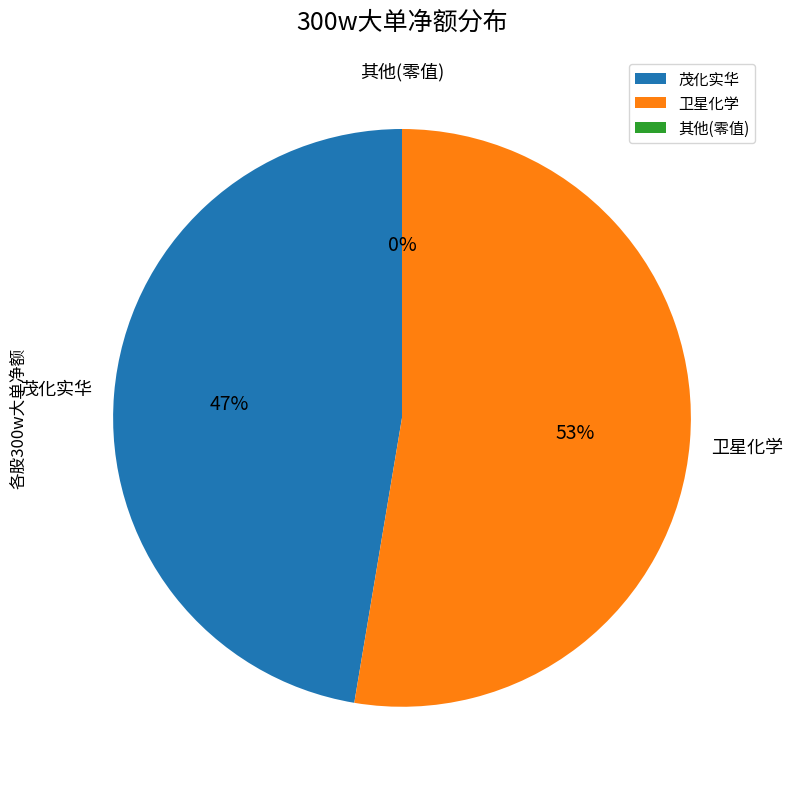

Is it true that 卫星化学 is 53% of the pie?

True